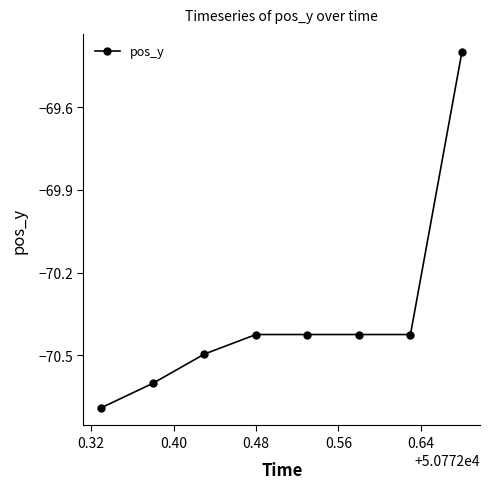

What is the minimum value shown in the chart?

-70.7